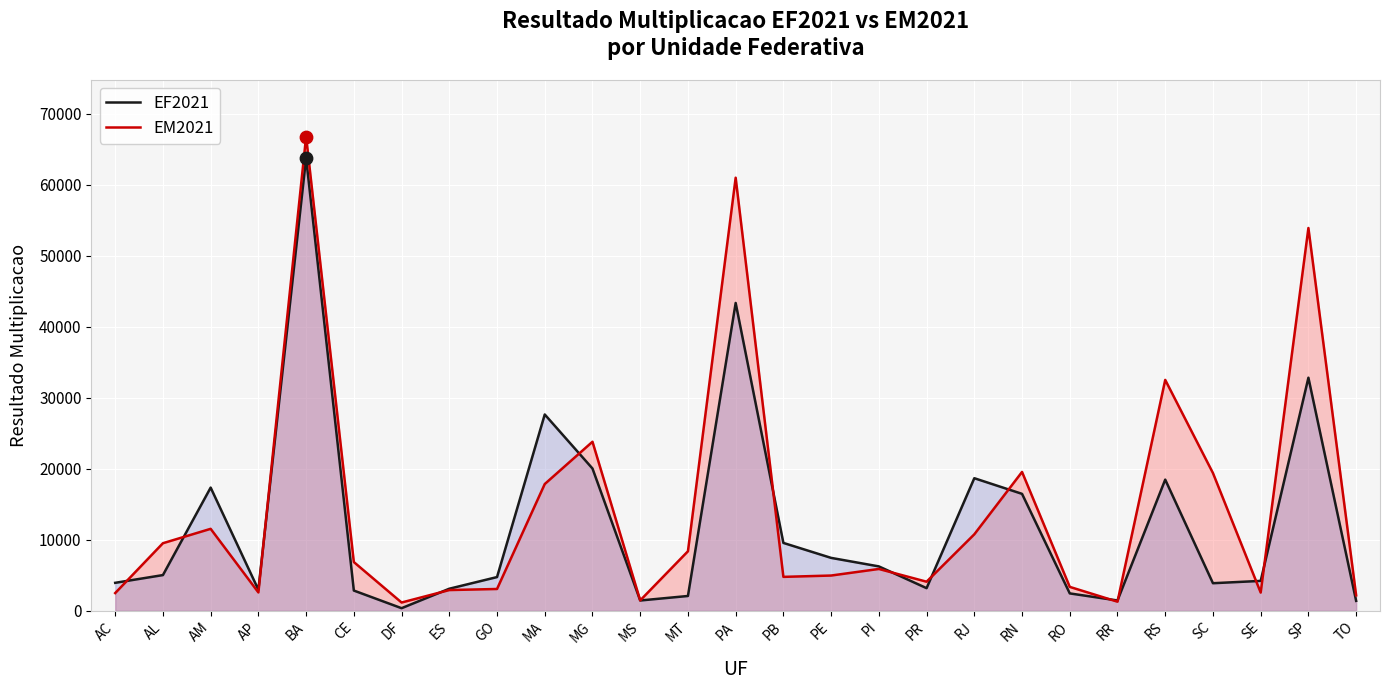

What are all the series names shown in the legend?

EF2021, EM2021